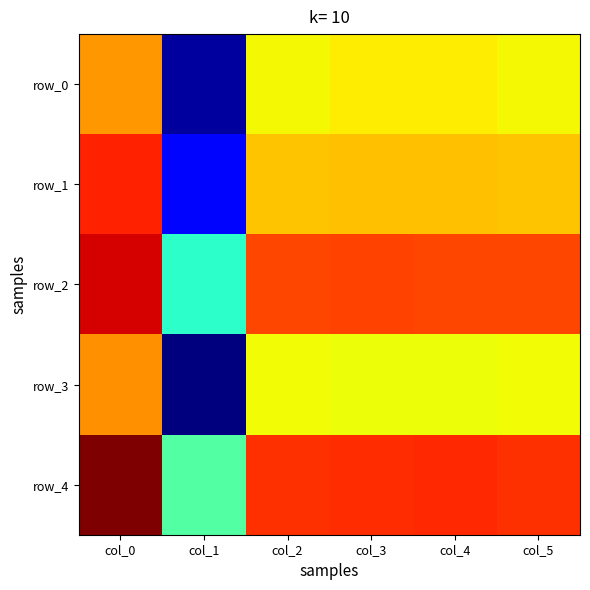

Between col_3 and col_1, which is larger?

col_3